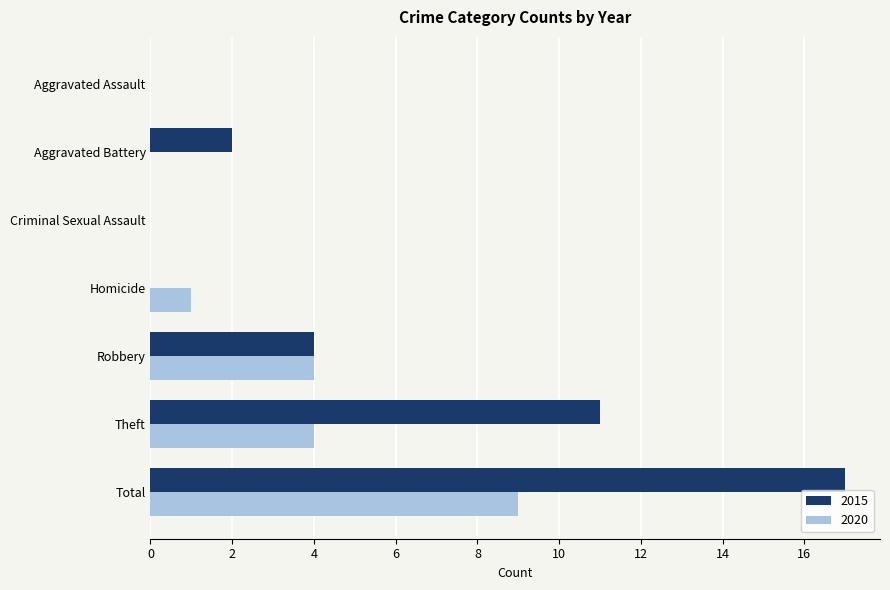

Is the value of 2020 at Homicide greater than the value of 2015 at Aggravated Battery?

No